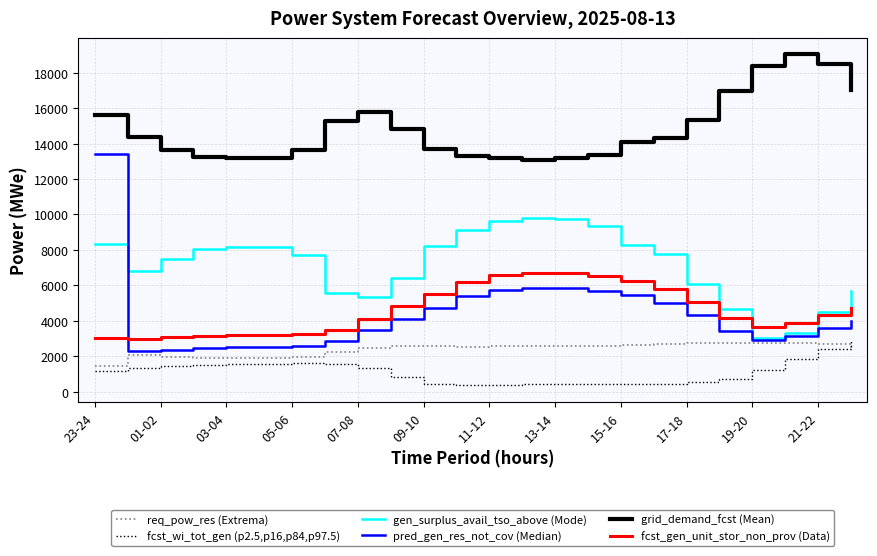

What is the maximum value shown in the chart?

19025